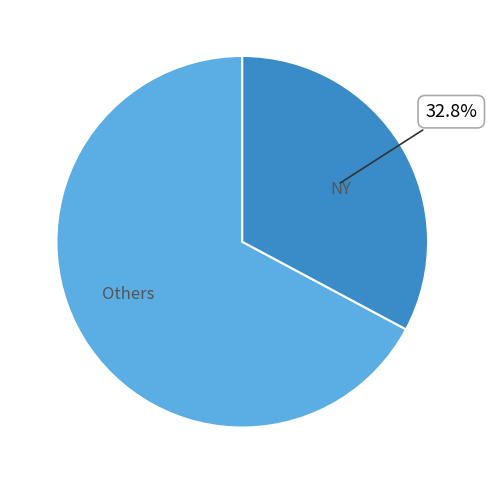

How many slices are in this pie chart?

2